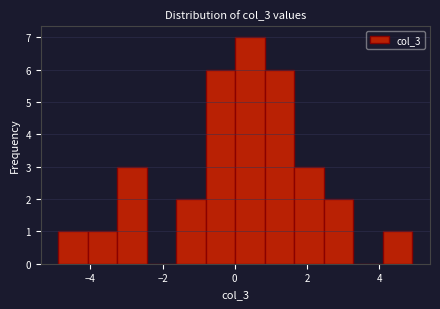

What is the height of the bar covering -1.6 to -0.8 on the x-axis? Neither the bar edges nor the heights are printed on the chart, so give them approximately, as read against the axes.

2